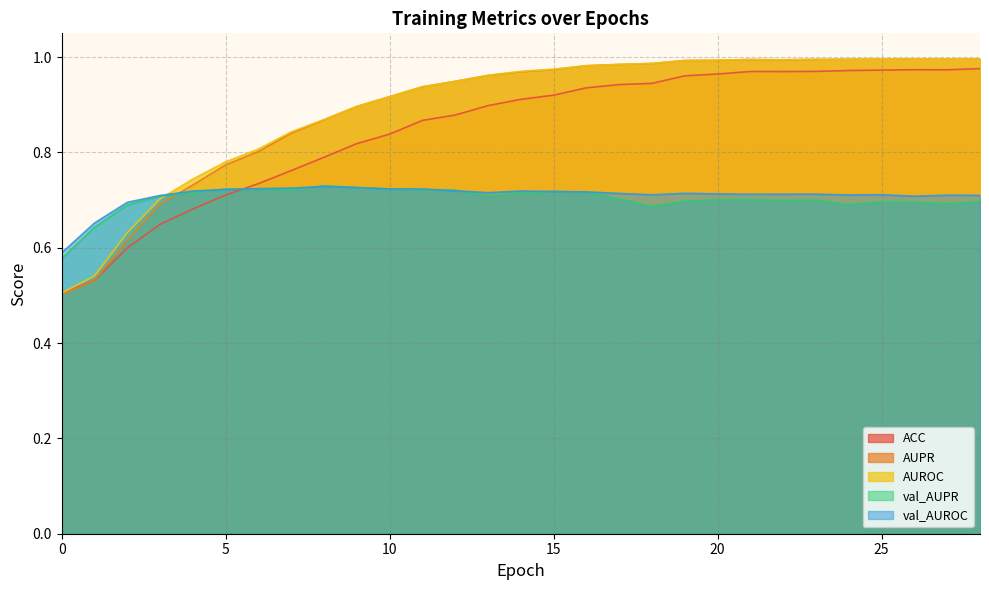

Which series has the widest spread of values?

AUPR